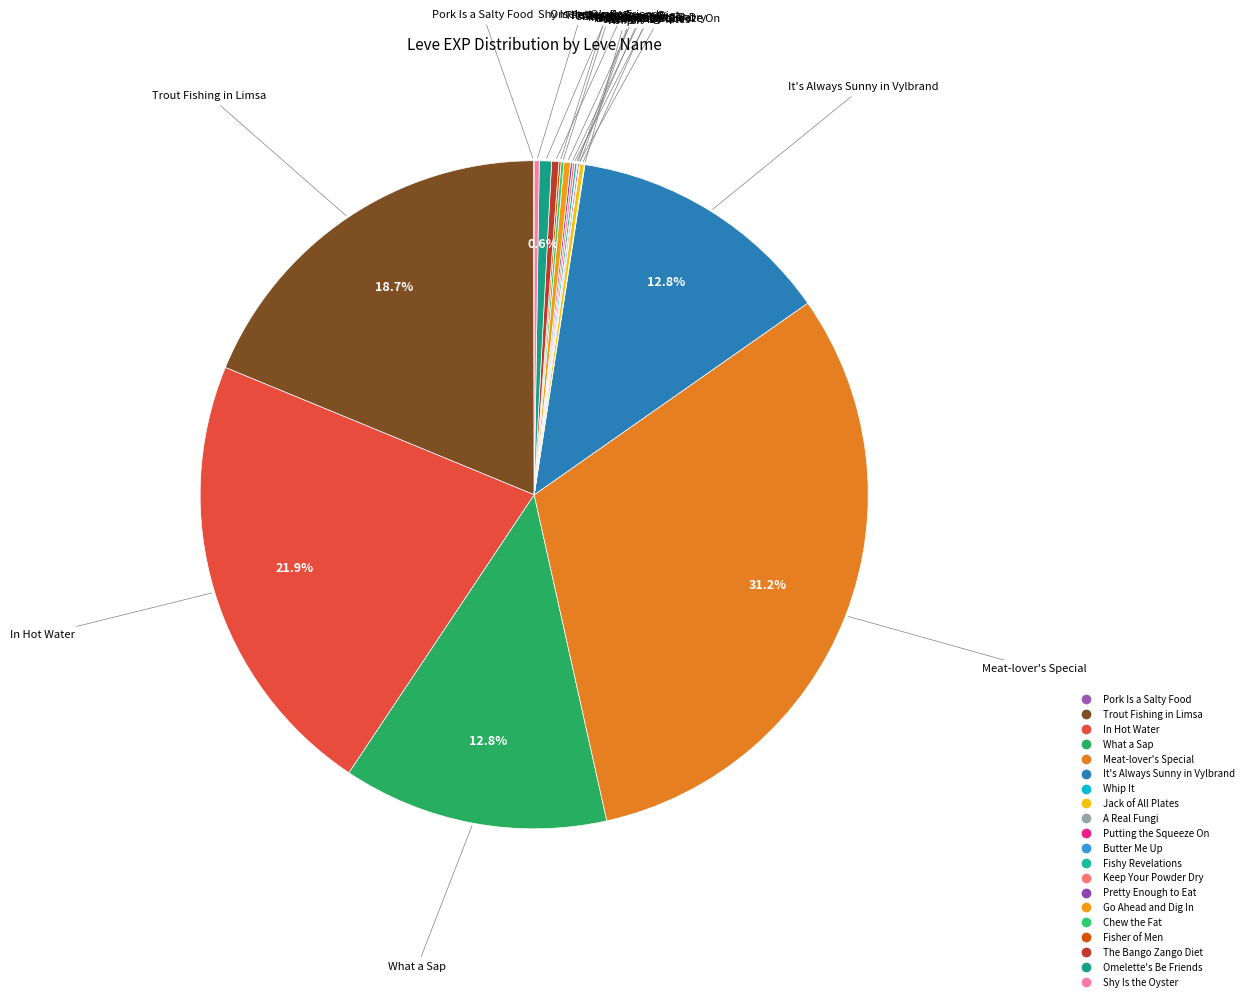

What is the largest slice in the pie chart?

Meat-lover's Special